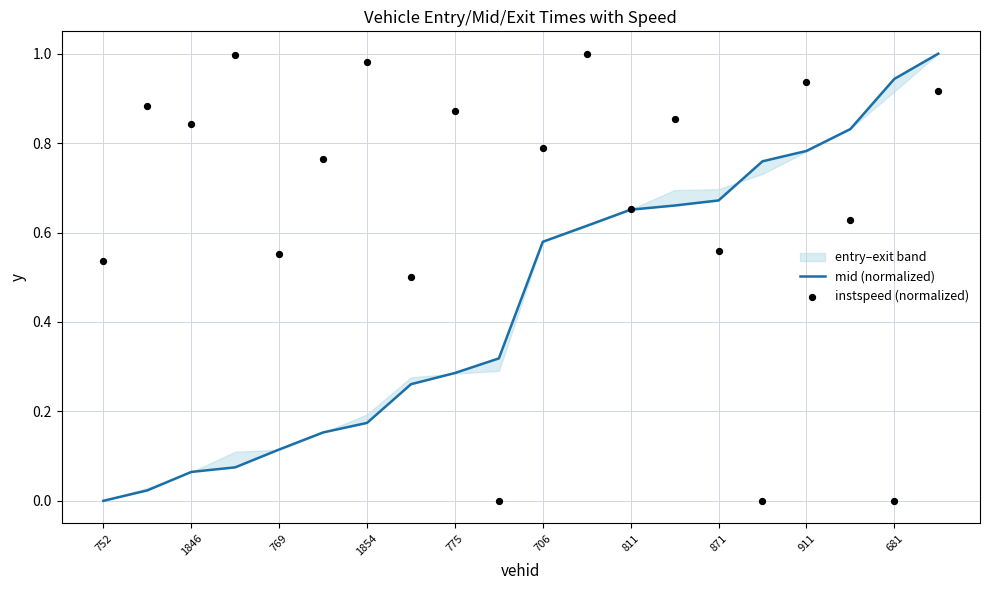

Which series has the widest spread of Y values?

mid (normalized)